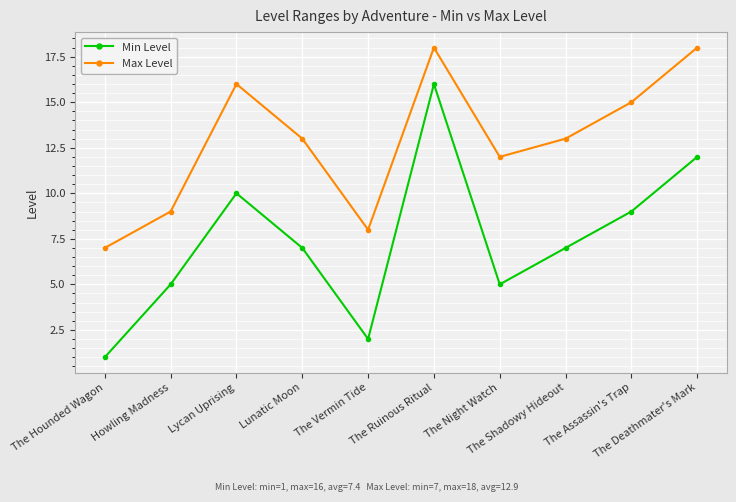

Reading left to right, extract all data points from this chart.

Min Level: 1	5	10	7	2	16	5	7	9	12
Max Level: 7	9	16	13	8	18	12	13	15	18